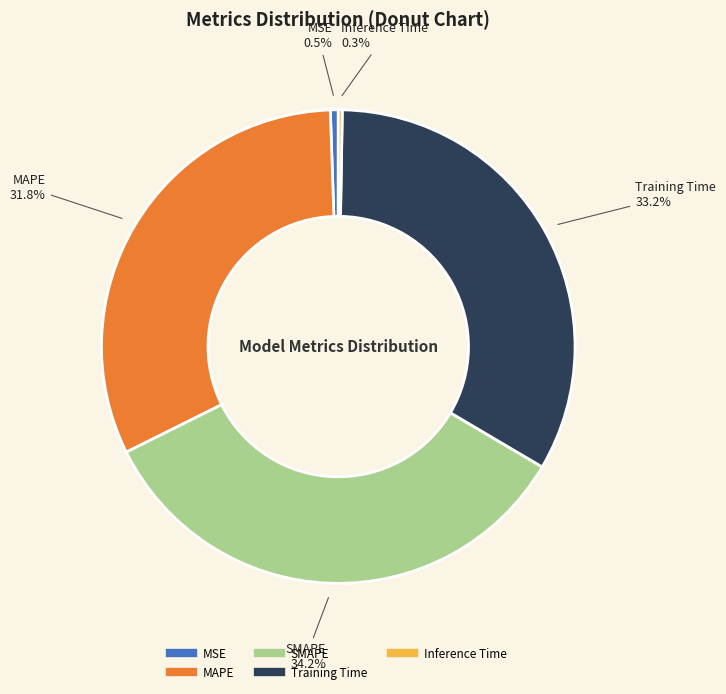

Between MSE and Training Time, which is larger?

Training Time